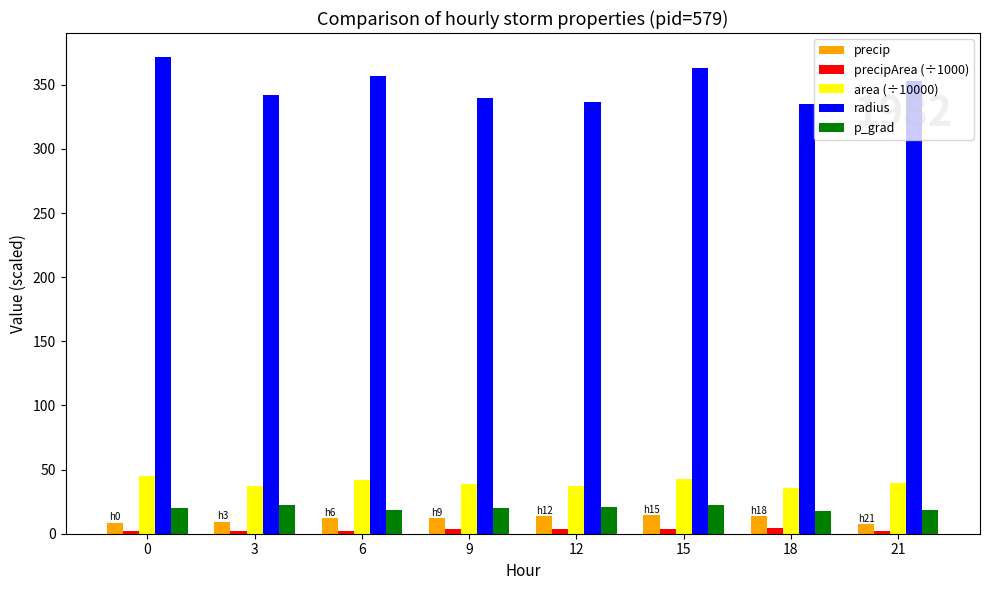

The value of area (÷10000) at 6 is 24.5. True or false?

False